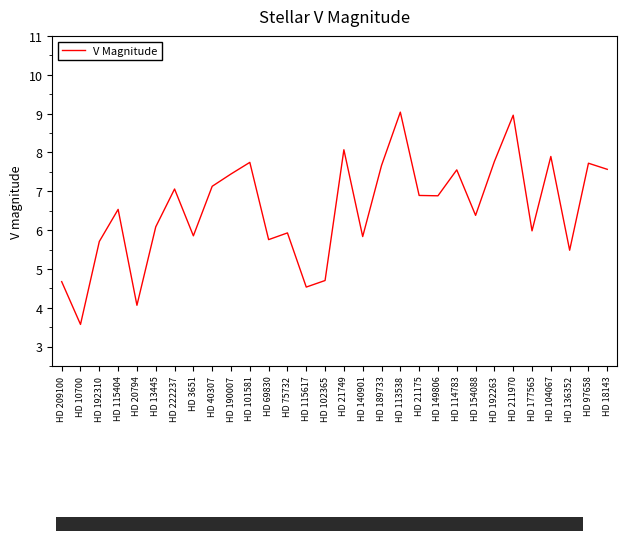

What position from the right is HD 10700?

29